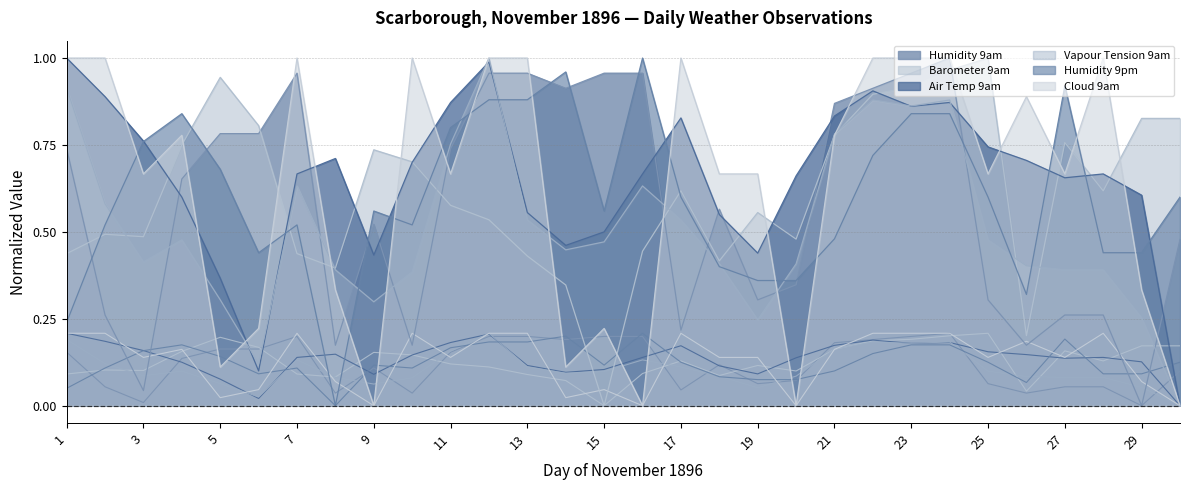

What is the total value across all series at 20?

1.1